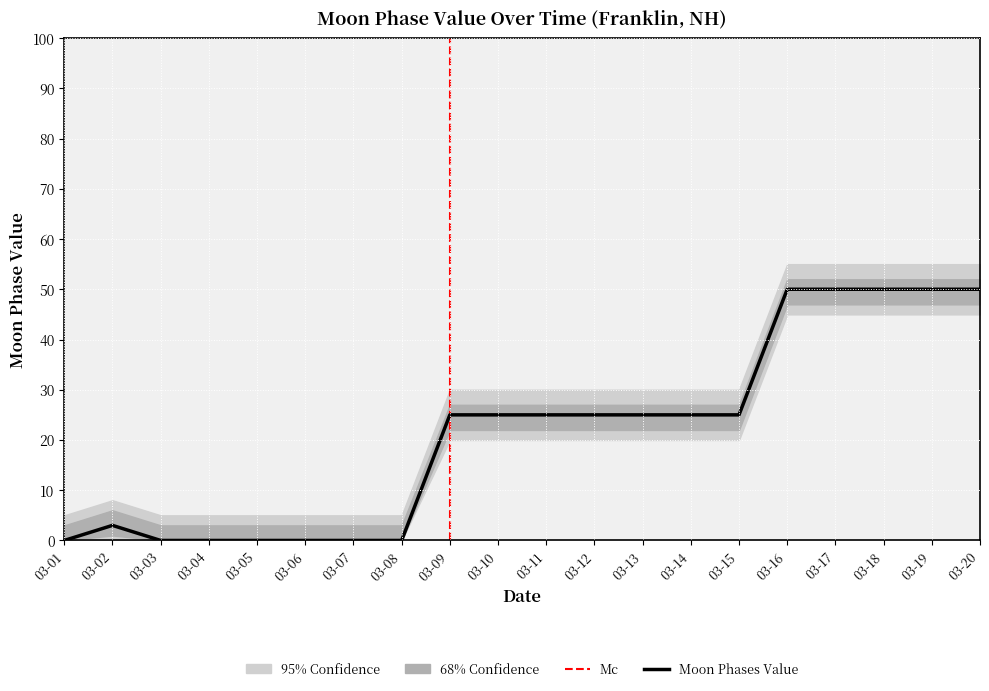

Between 03-18 and 03-02, which is larger?

03-18